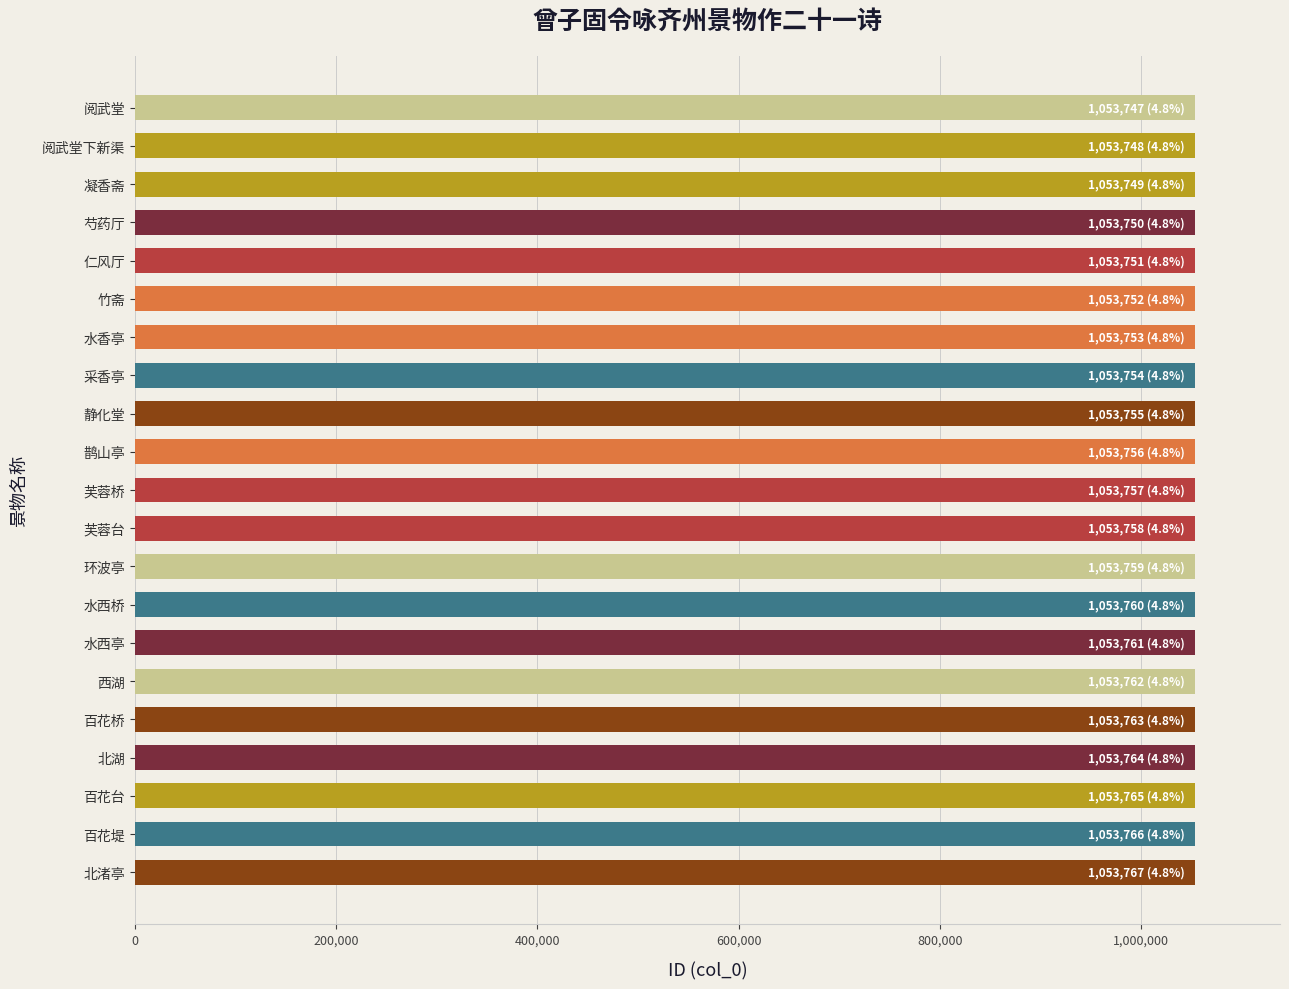

How many bars are there in total?

21